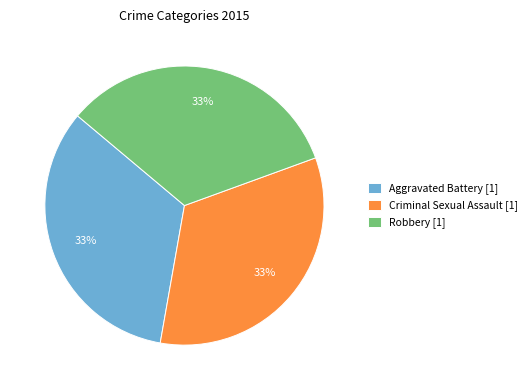

The Criminal Sexual Assault [1] slice represents 33% of the pie. True or false?

True